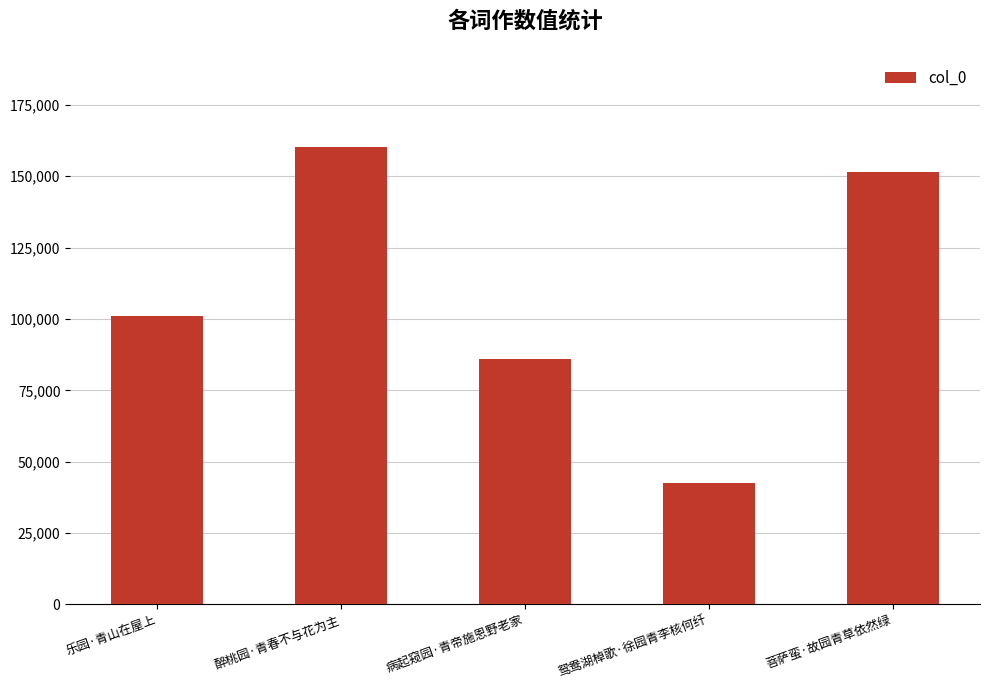

Reading left to right, transcribe all the data shown in this chart.

乐园·青山在屋上=101162	醉桃园·青春不与花为主=160182	病起窥园·青帝施恩野老家=86073	鸳鸯湖棹歌·徐园青李核何纤=42389	菩萨蛮·故园青草依然绿=151332